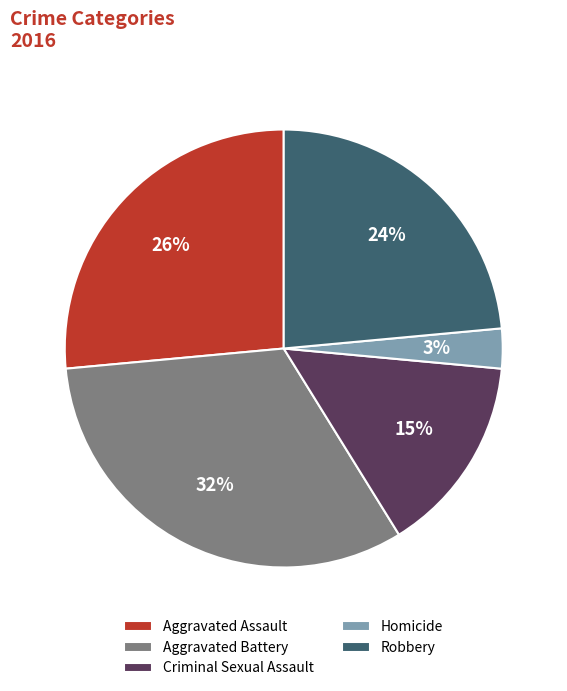

How many slices are in this pie chart?

5